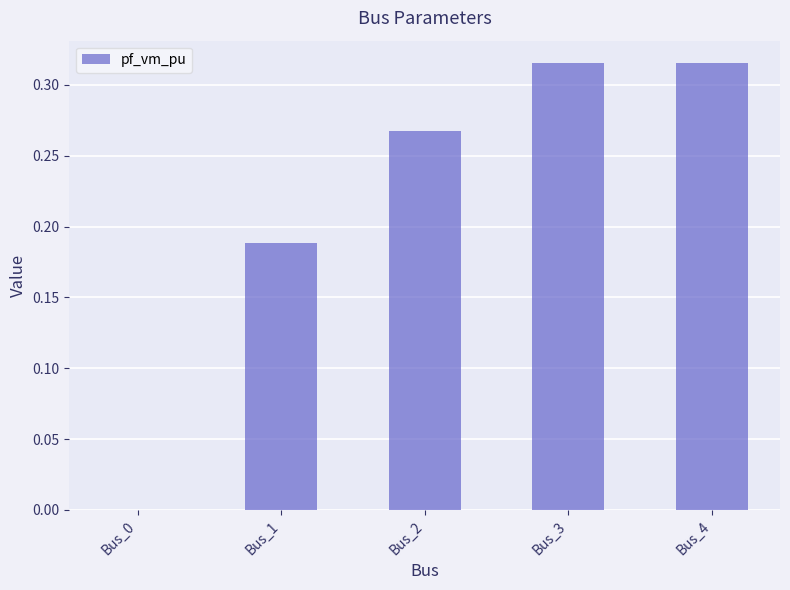

What is the change in value from Bus_1 to Bus_3?

+0.1